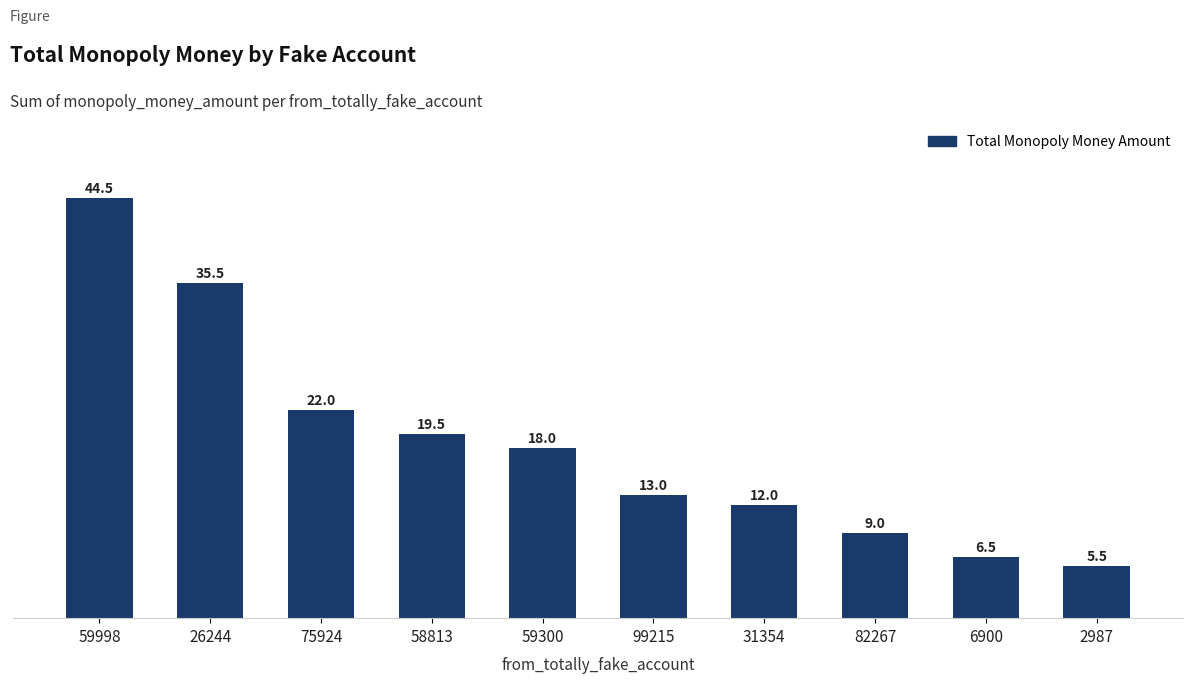

List the labels in order of value, largest first.

59998, 26244, 75924, 58813, 59300, 99215, 31354, 82267, 6900, 2987